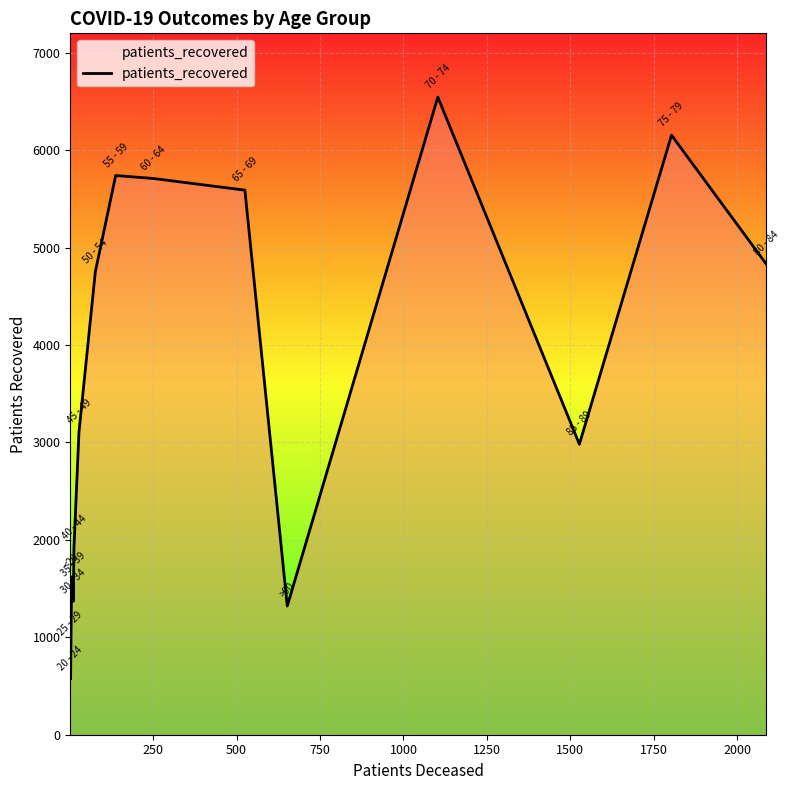

What is the maximum value shown in the chart?

6545